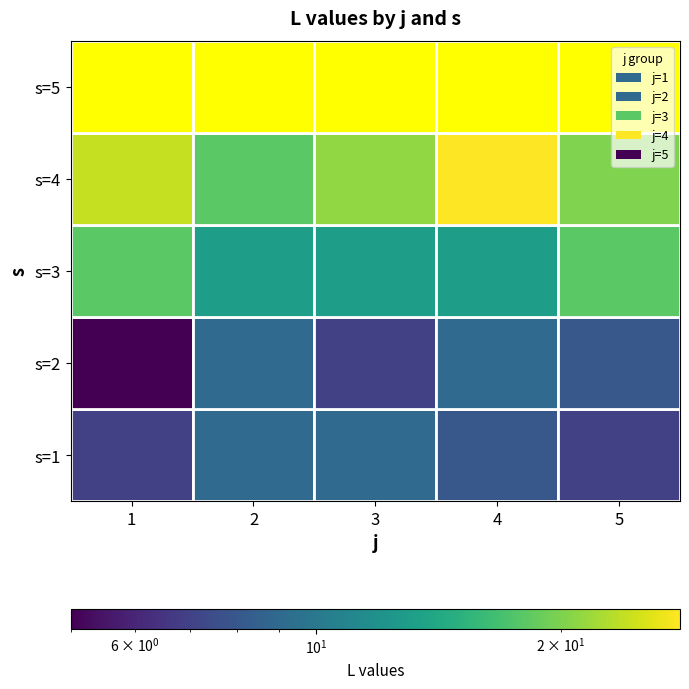

Where does the 1 series first go above 8?

2